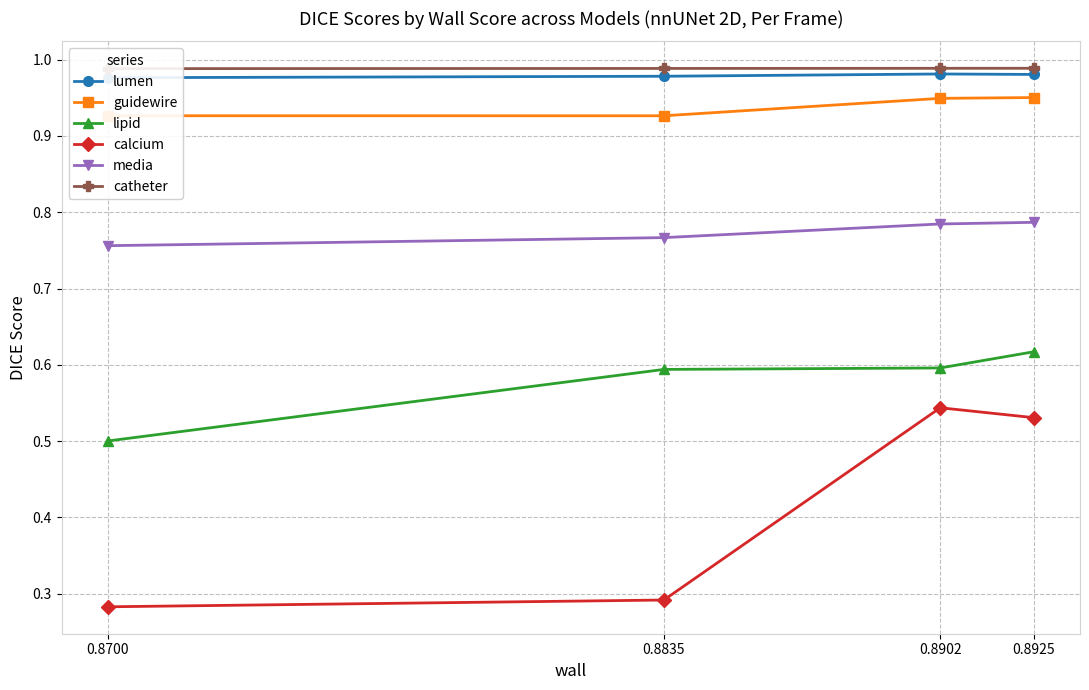

List the series in order of their peak value, highest first.

catheter, lumen, guidewire, media, lipid, calcium